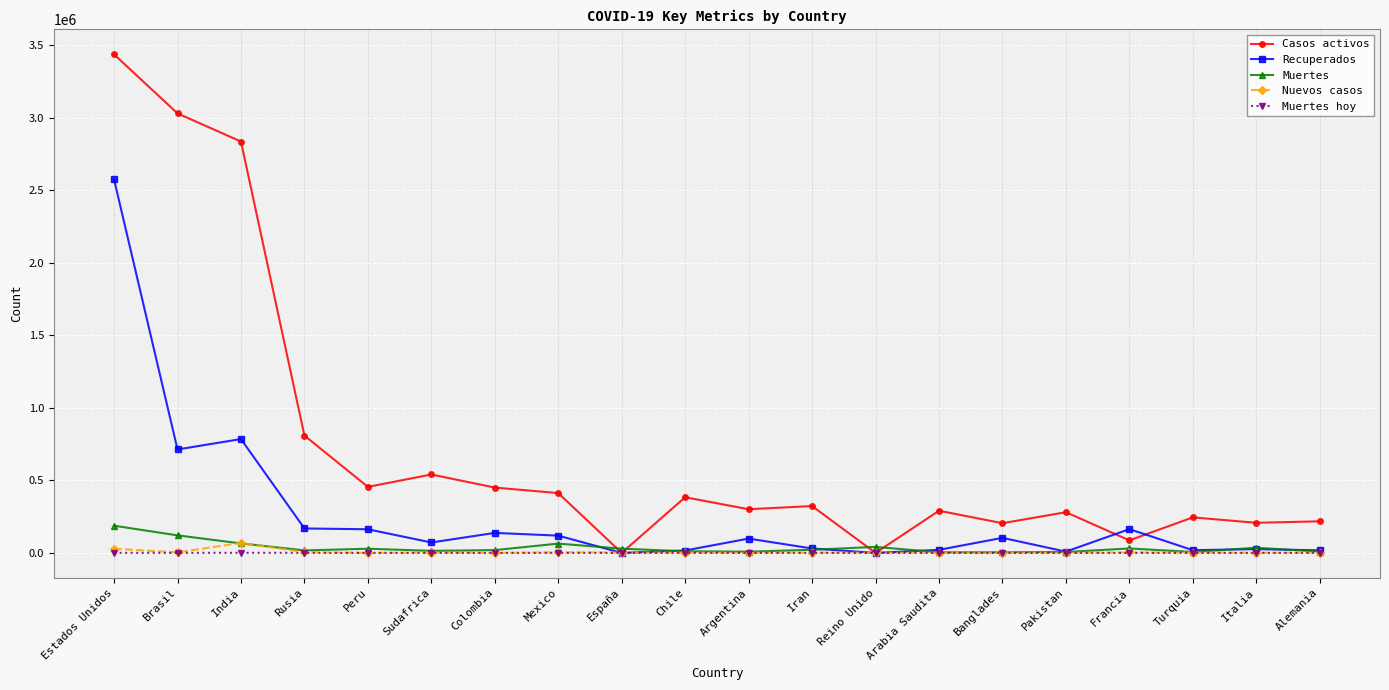

What is the label of the 10th point from the left?

Chile